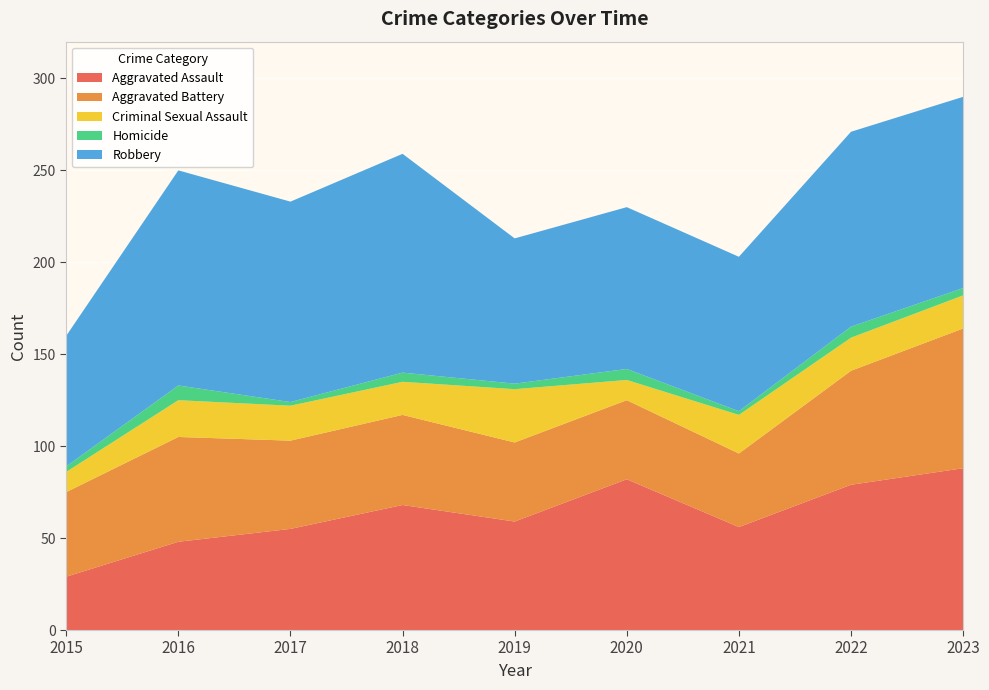

Reading left to right, extract all data points from this chart.

Aggravated Assault: 2015=29	2016=48	2017=55	2018=68	2019=59	2020=82	2021=56	2022=79	2023=88
Aggravated Battery: 2015=46	2016=57	2017=48	2018=49	2019=43	2020=43	2021=40	2022=62	2023=76
Criminal Sexual Assault: 2015=11	2016=20	2017=19	2018=18	2019=29	2020=11	2021=21	2022=18	2023=18
Homicide: 2015=3	2016=8	2017=2	2018=5	2019=3	2020=6	2021=2	2022=6	2023=4
Robbery: 2015=71	2016=117	2017=109	2018=119	2019=79	2020=88	2021=84	2022=106	2023=104